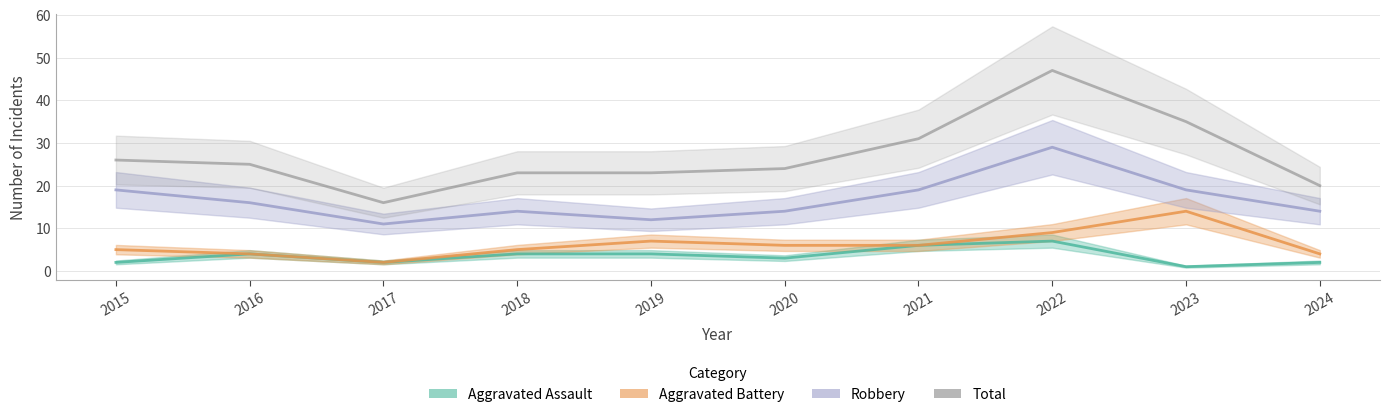

At which label is Robbery closest to 20?

2015